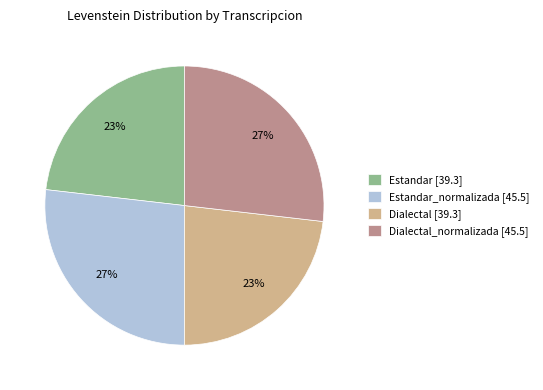

True or false: Dialectal [39.3] accounts for 10% of the total.

False